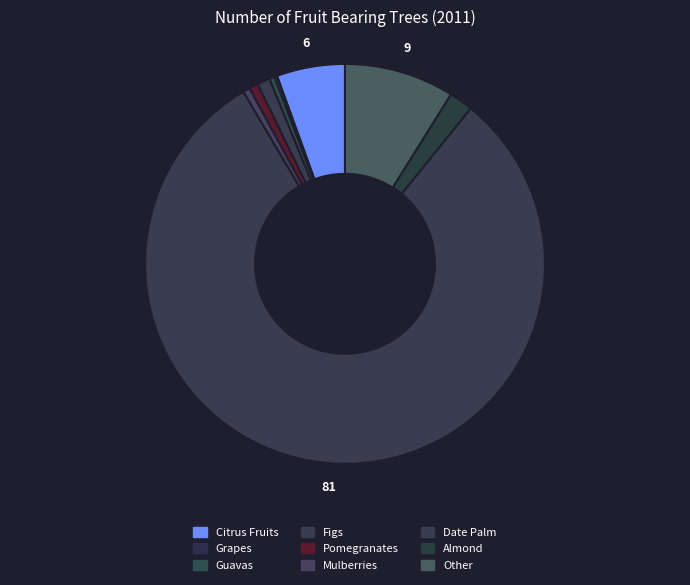

Rank the categories by value from highest to lowest.

Date Palm, Other, Citrus Fruits, Almond, Figs, Pomegranates, Mulberries, Guavas, Grapes